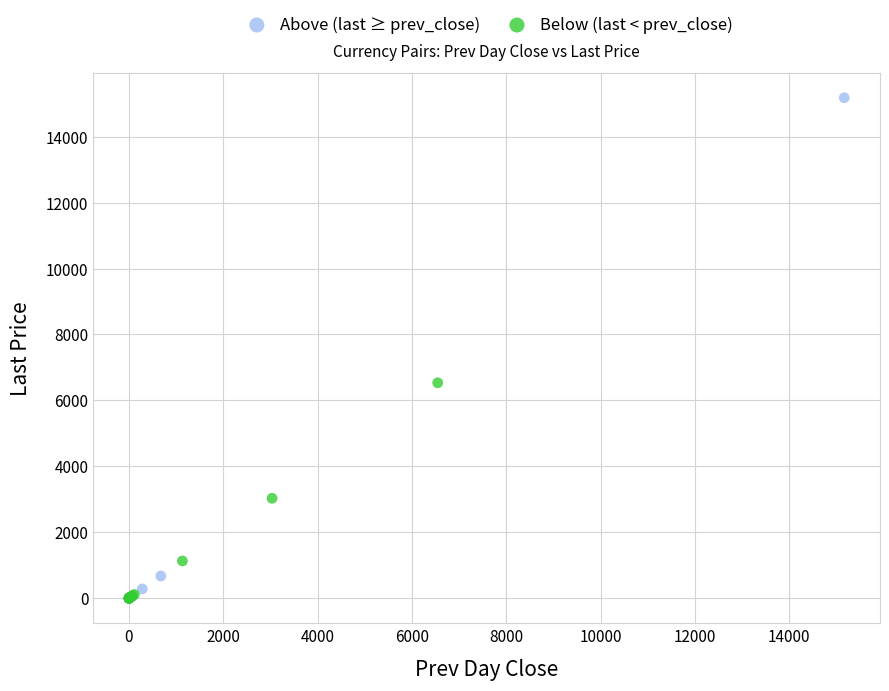

Which series has the widest spread of Y values?

Above (last ≥ prev_close)